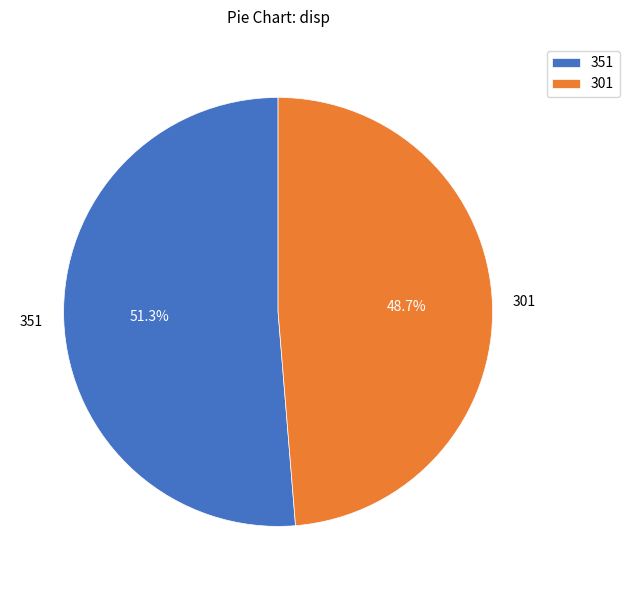

Which category has the smallest portion of the pie?

301